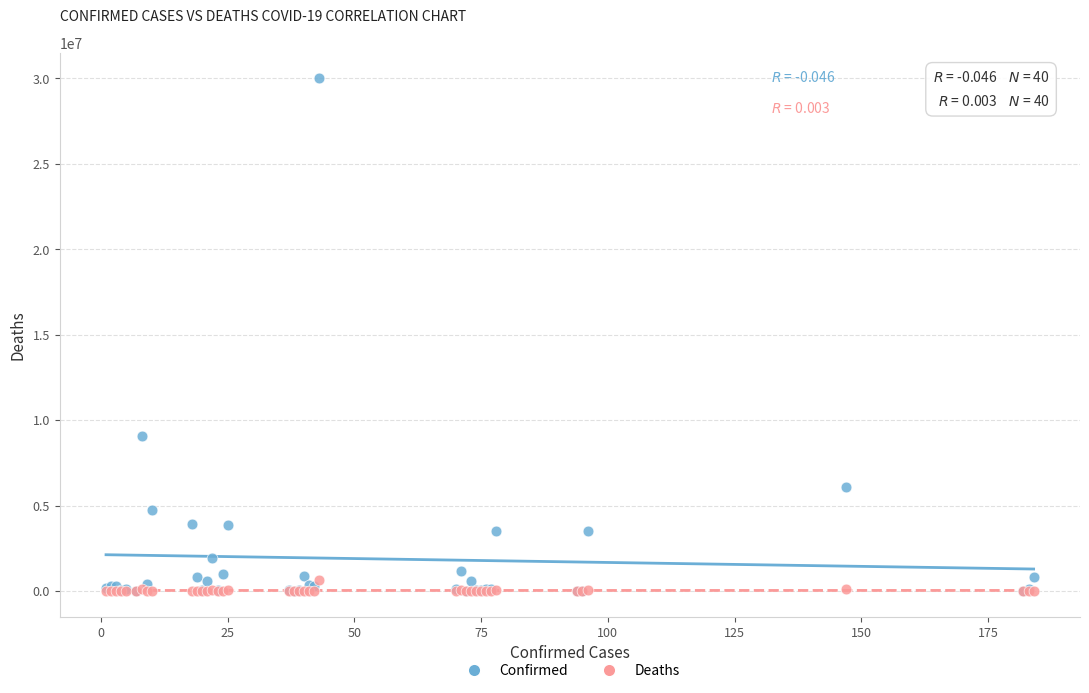

Across all series, what Y value is closest to 15007684?

9043098